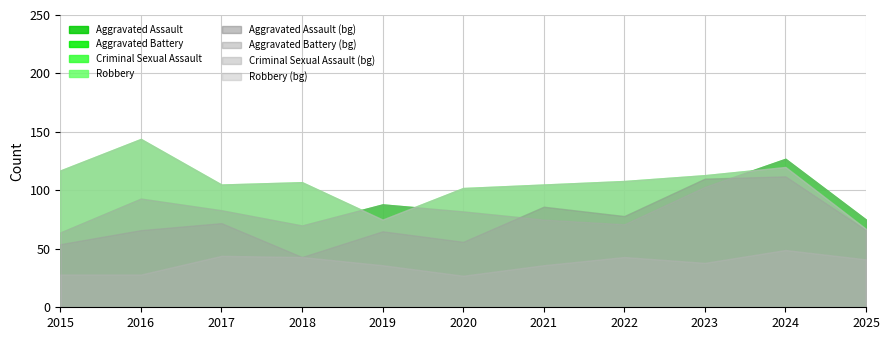

What is the difference between the highest and lowest values at 2023?

75